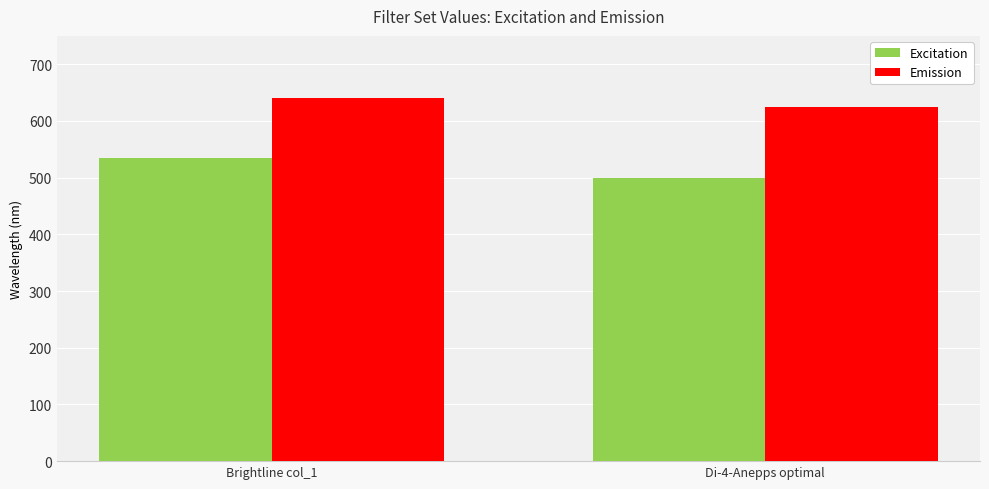

What is the difference between the Excitation values at Di-4-Anepps optimal and Brightline col_1?

34